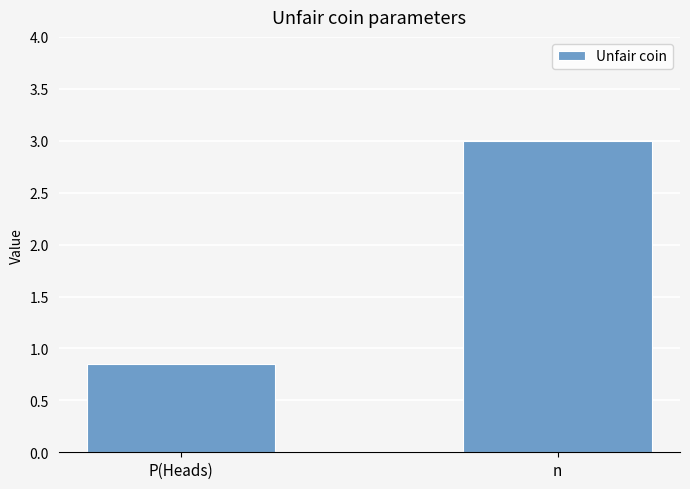

Rank the categories by value from highest to lowest.

n, P(Heads)